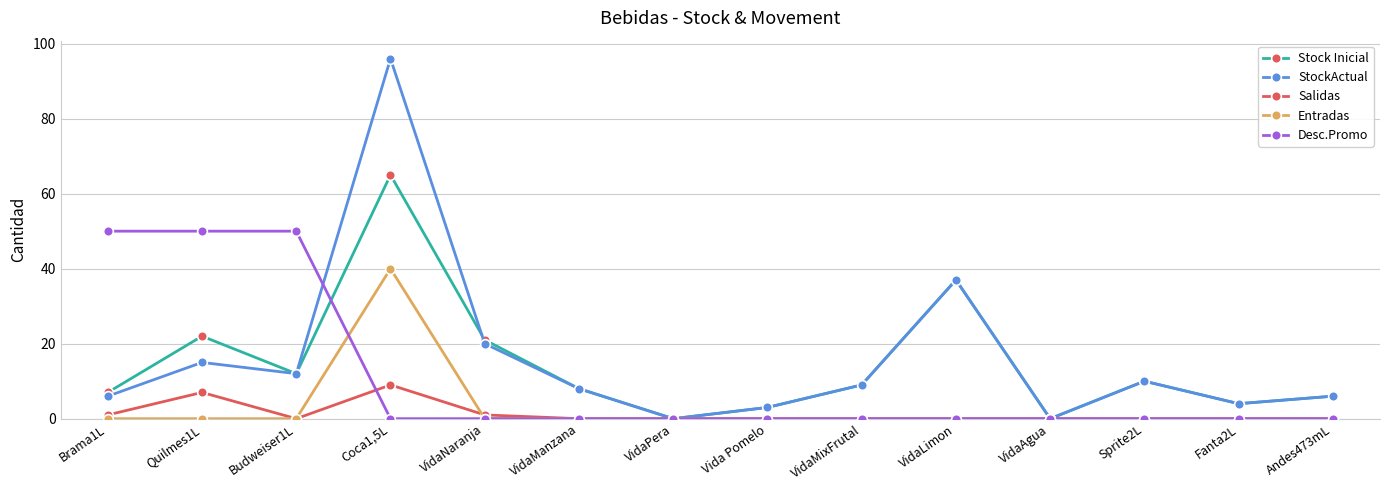

How many series are shown in this chart?

5